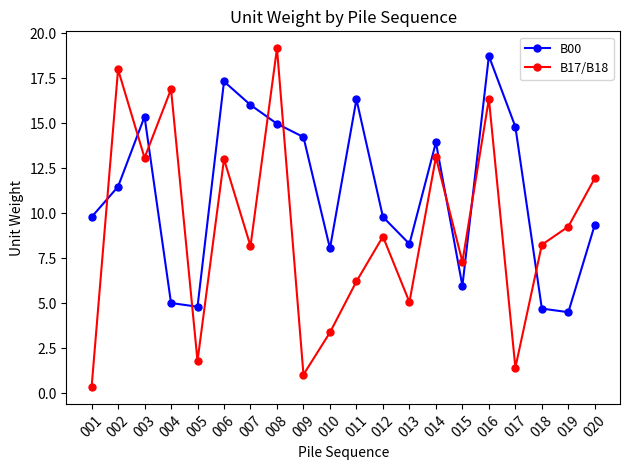

At which category does B00 reach its first local valley?

005